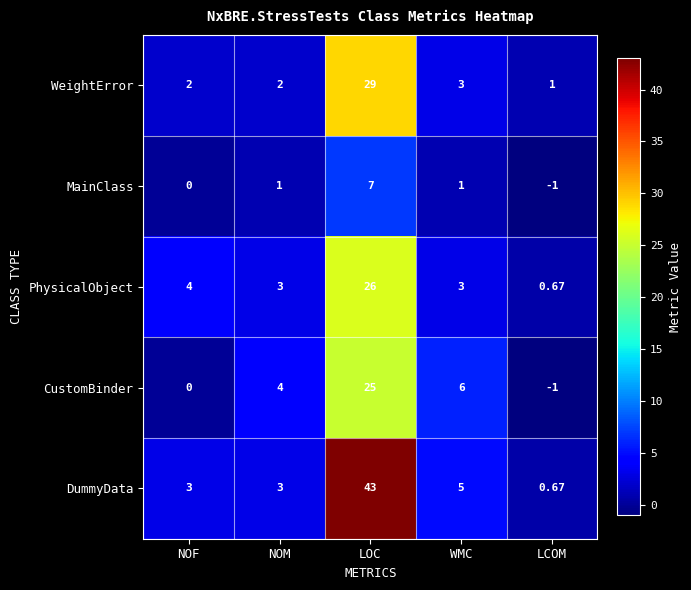

At which label does PhysicalObject first exceed 3?

NOF